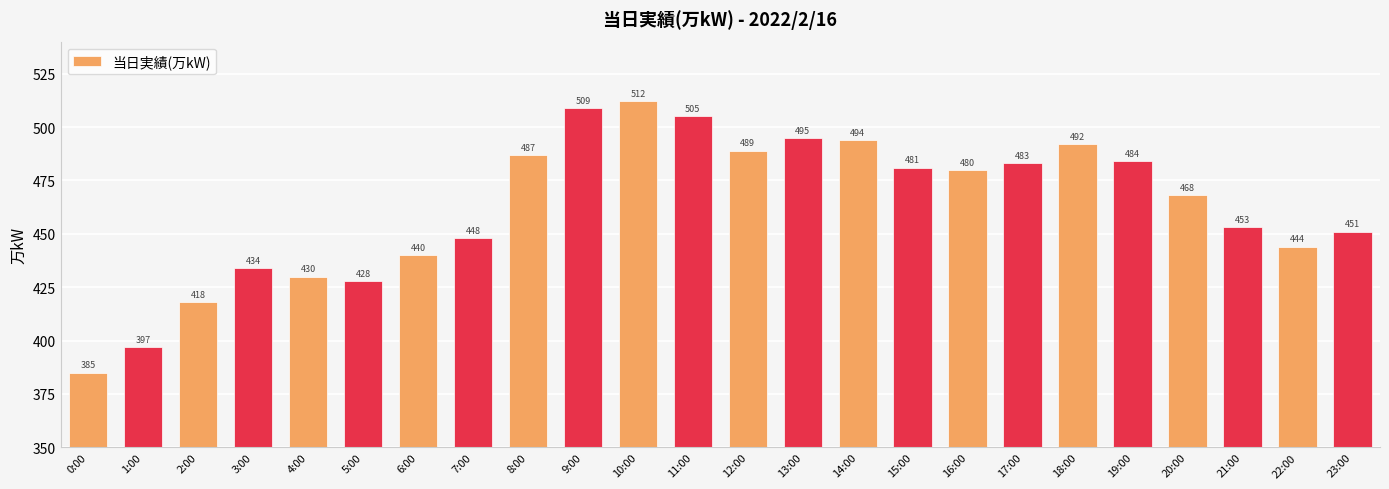

The chart shows a value of 683 at 21:00. True or false?

False